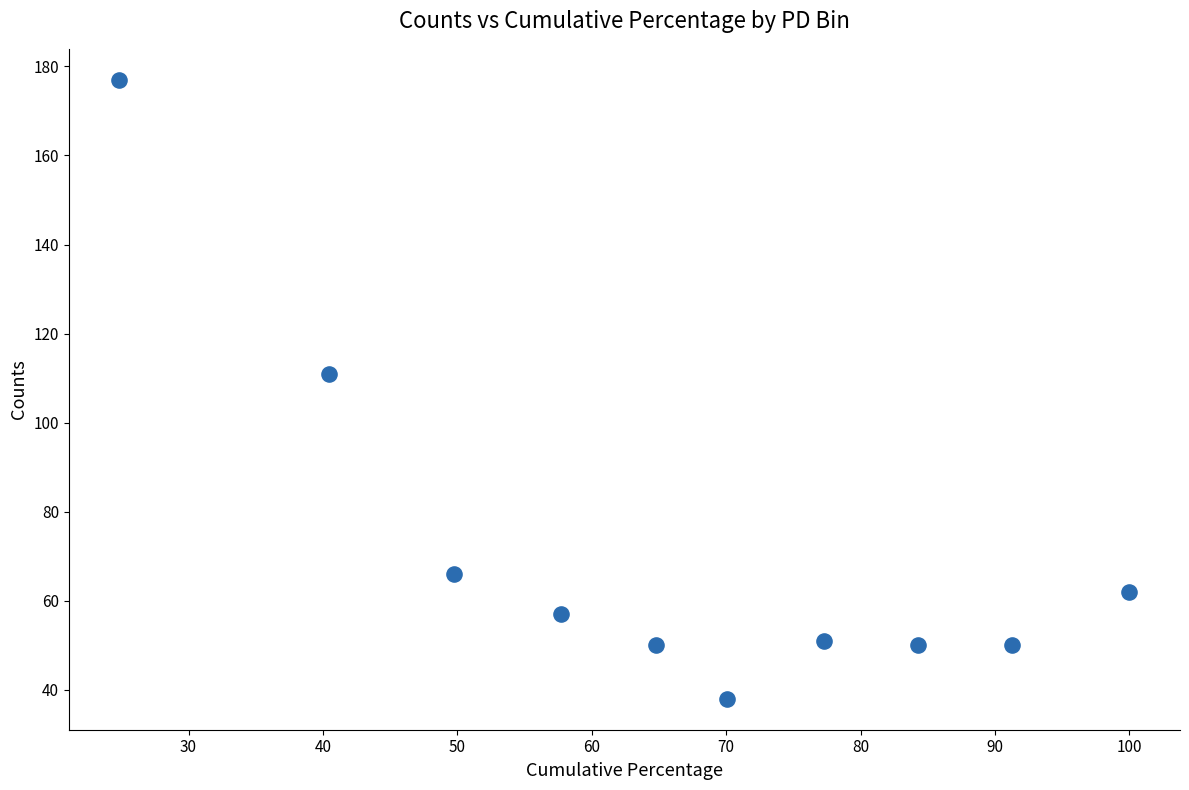

What Y value in the scatter plot is closest to 107?

111